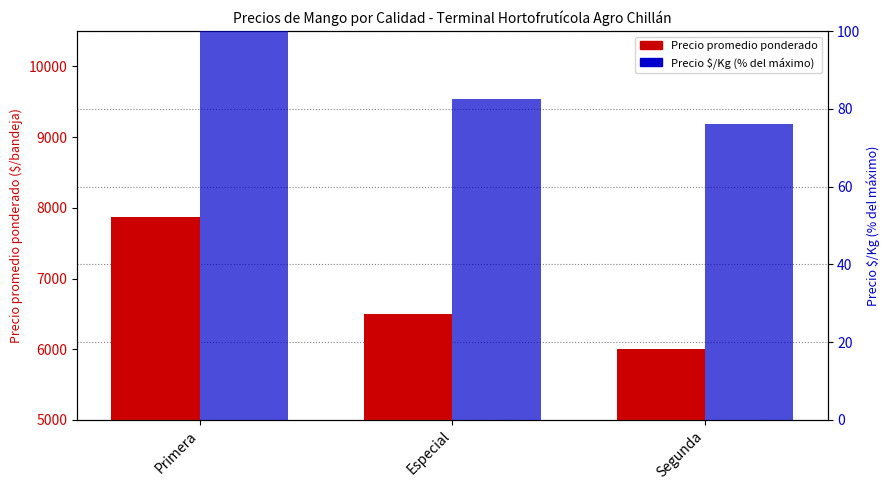

What is the average value of the Precio promedio ponderado series?

6790.7